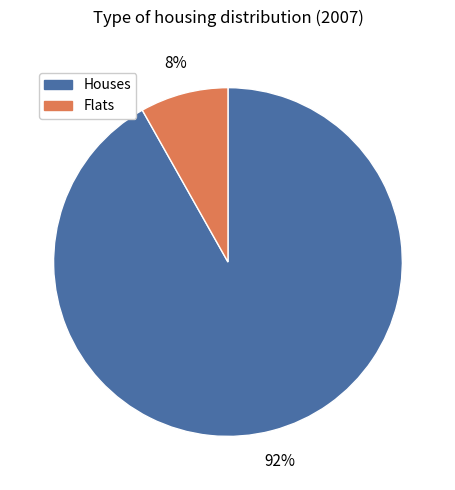

Is the sum of Flats and Houses greater than half?

Yes